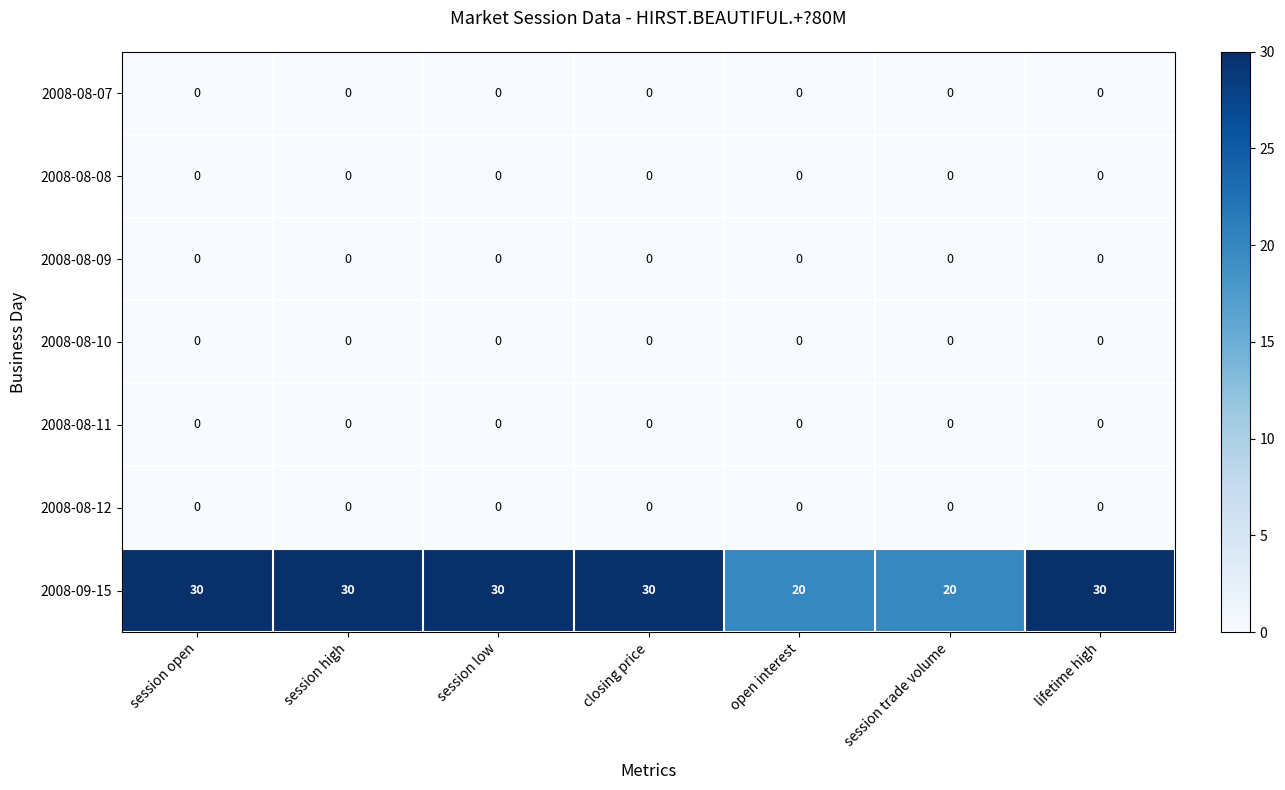

Is it true that 2008-08-12 equals 0 at session low?

True